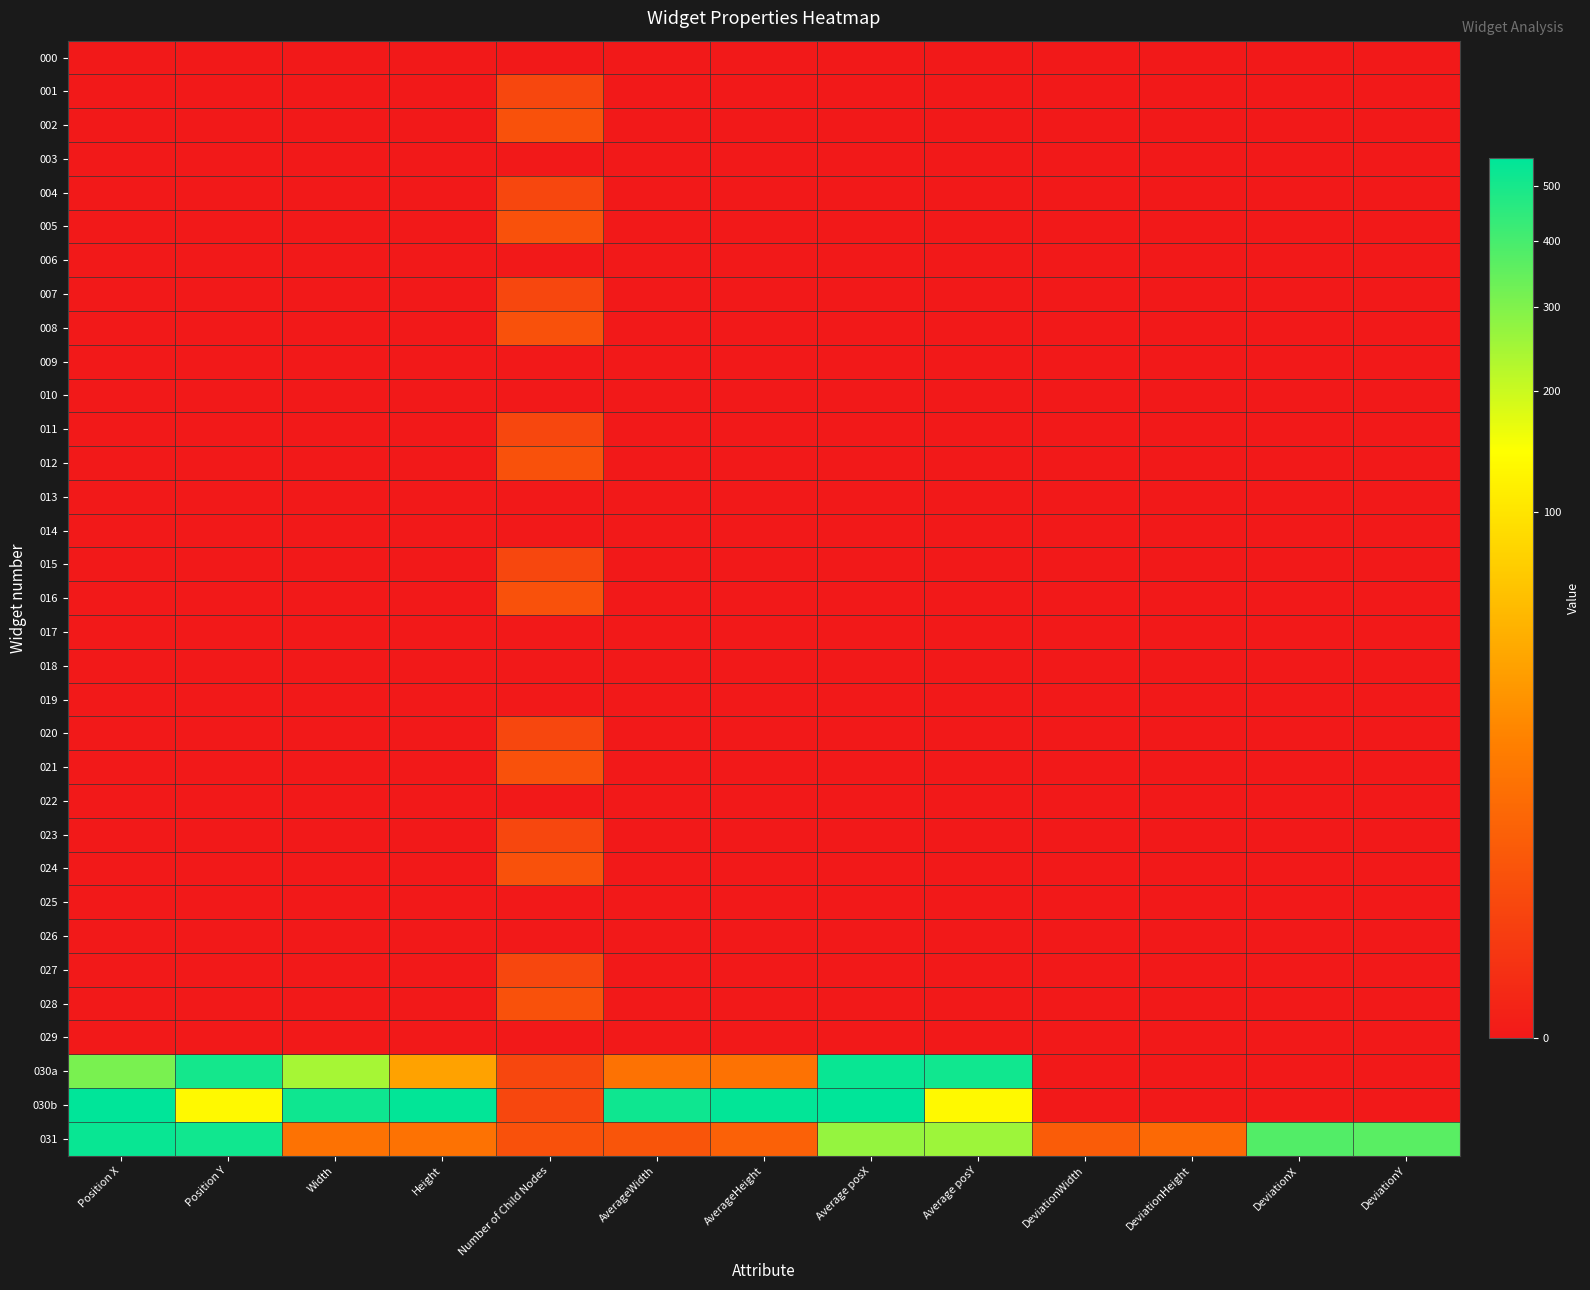

At which category is the sum across all series the highest?

Position X